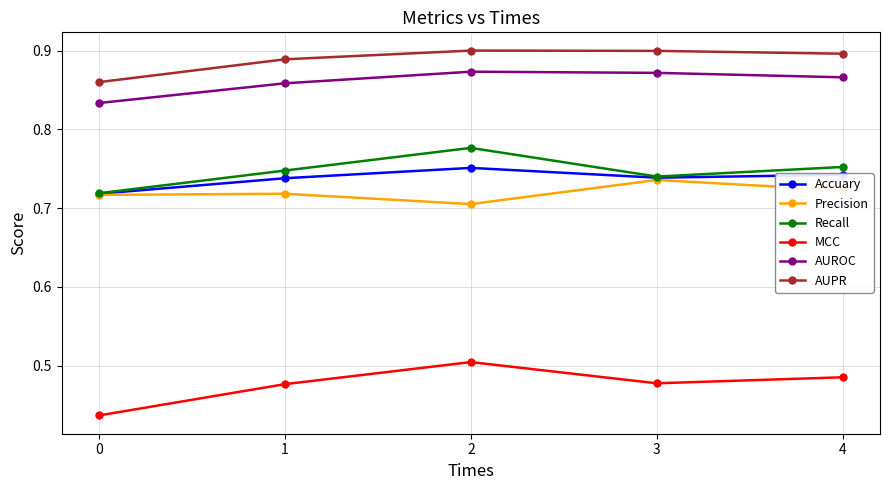

True or false: AUPR has more than 2 interior local peaks.

False